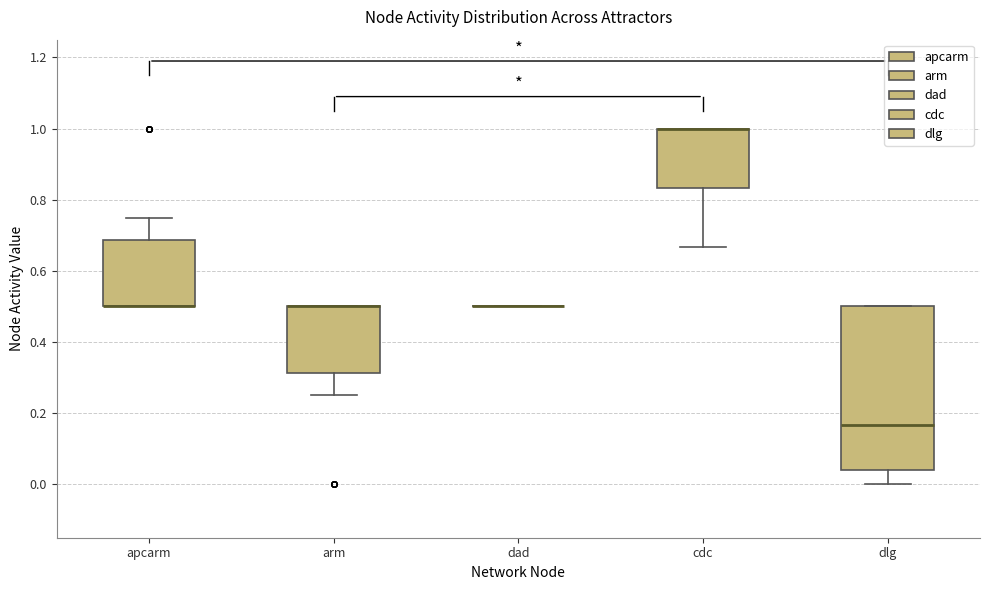

Where is the lower edge of the box for cdc on the y-axis? The values are not printed on the chart, so give them approximately, as read against the axis.

0.84